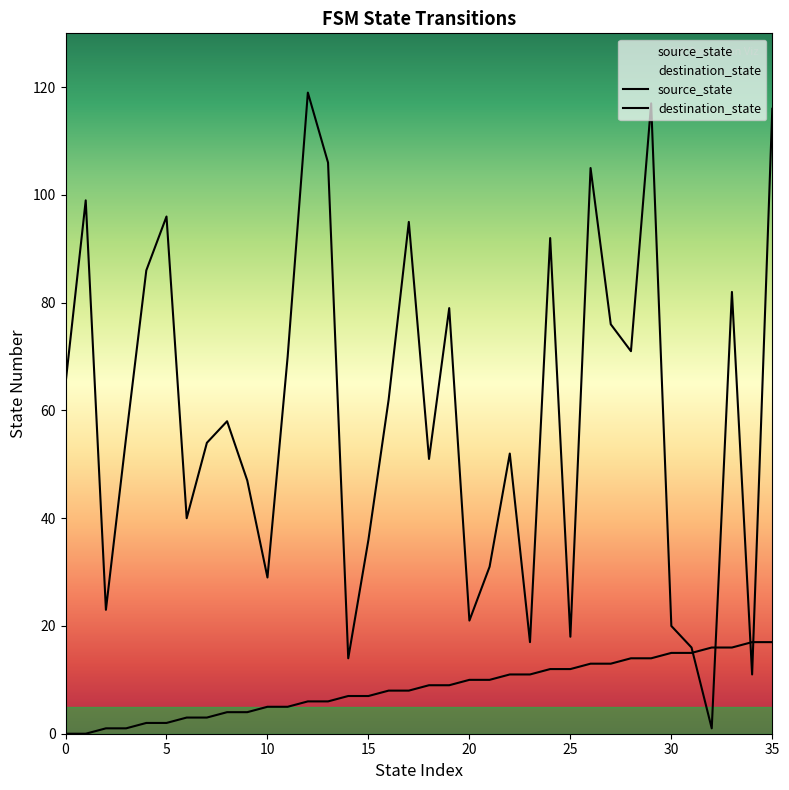

The value of destination_state at 27 is 76. True or false?

True